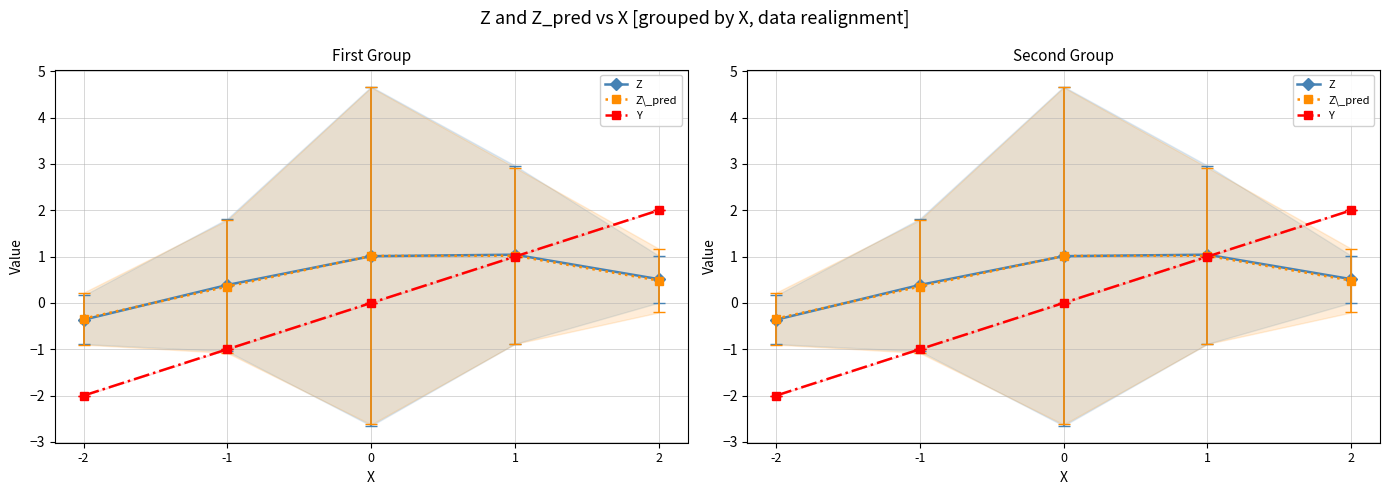

What is the difference between the maximum and second lowest values in the Y series?

3.0